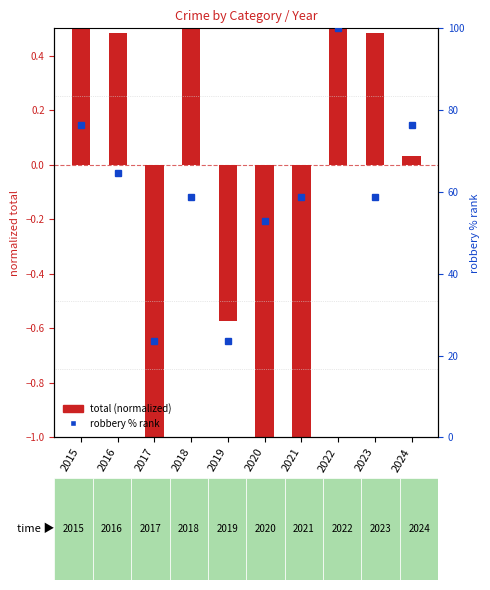

Between 2017 and 2020, which is larger?

2020